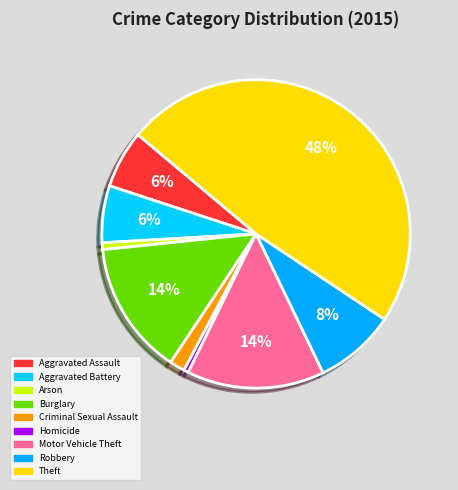

How many slices are in this pie chart?

9